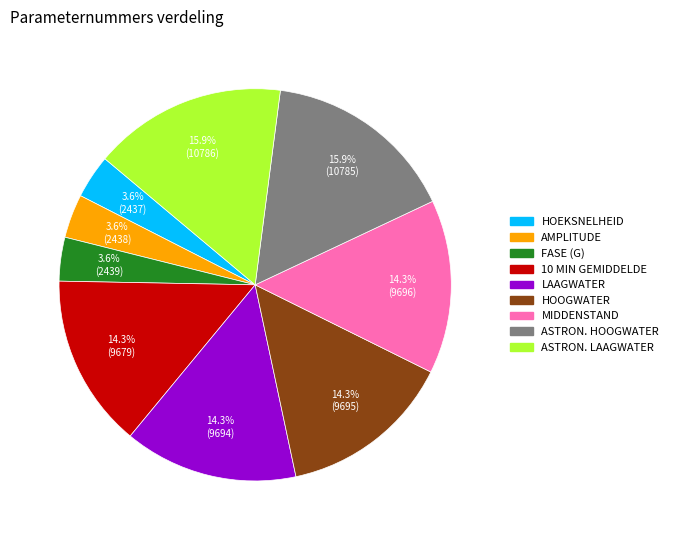

Does any single category account for the majority?

No